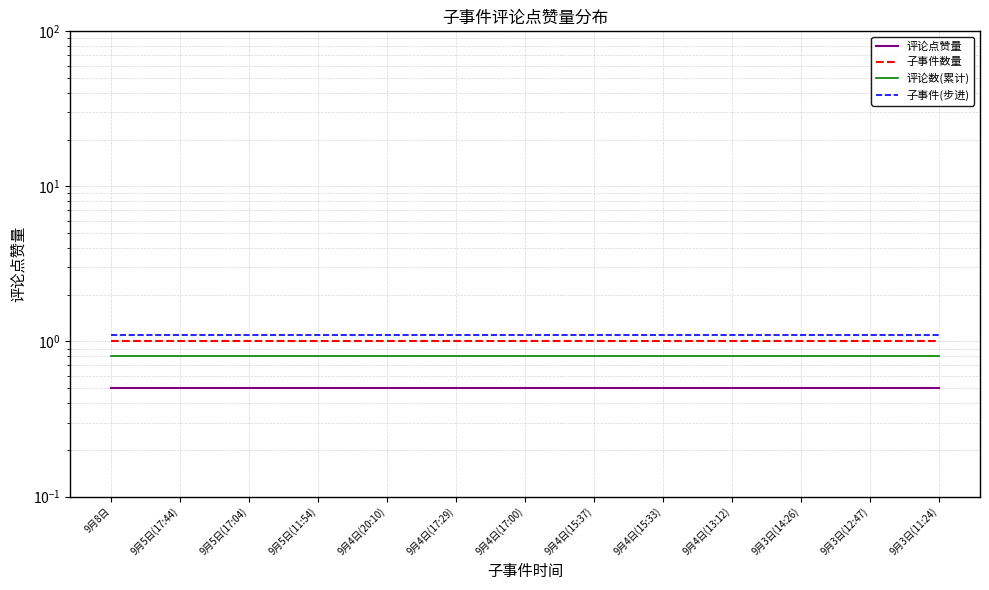

Reading left to right, transcribe all the data shown in this chart.

评论点赞量: 9月8日=0.5	9月5日(17:44)=0.5	9月5日(17:04)=0.5	9月5日(11:54)=0.5	9月4日(20:10)=0.5	9月4日(17:29)=0.5	9月4日(17:00)=0.5	9月4日(15:37)=0.5	9月4日(15:33)=0.5	9月4日(13:12)=0.5	9月3日(14:26)=0.5	9月3日(12:47)=0.5	9月3日(11:24)=0.5
子事件数量: 9月8日=1.0	9月5日(17:44)=1.0	9月5日(17:04)=1.0	9月5日(11:54)=1.0	9月4日(20:10)=1.0	9月4日(17:29)=1.0	9月4日(17:00)=1.0	9月4日(15:37)=1.0	9月4日(15:33)=1.0	9月4日(13:12)=1.0	9月3日(14:26)=1.0	9月3日(12:47)=1.0	9月3日(11:24)=1.0
评论数(累计): 9月8日=0.8	9月5日(17:44)=0.8	9月5日(17:04)=0.8	9月5日(11:54)=0.8	9月4日(20:10)=0.8	9月4日(17:29)=0.8	9月4日(17:00)=0.8	9月4日(15:37)=0.8	9月4日(15:33)=0.8	9月4日(13:12)=0.8	9月3日(14:26)=0.8	9月3日(12:47)=0.8	9月3日(11:24)=0.8
子事件(步进): 9月8日=1.1	9月5日(17:44)=1.1	9月5日(17:04)=1.1	9月5日(11:54)=1.1	9月4日(20:10)=1.1	9月4日(17:29)=1.1	9月4日(17:00)=1.1	9月4日(15:37)=1.1	9月4日(15:33)=1.1	9月4日(13:12)=1.1	9月3日(14:26)=1.1	9月3日(12:47)=1.1	9月3日(11:24)=1.1